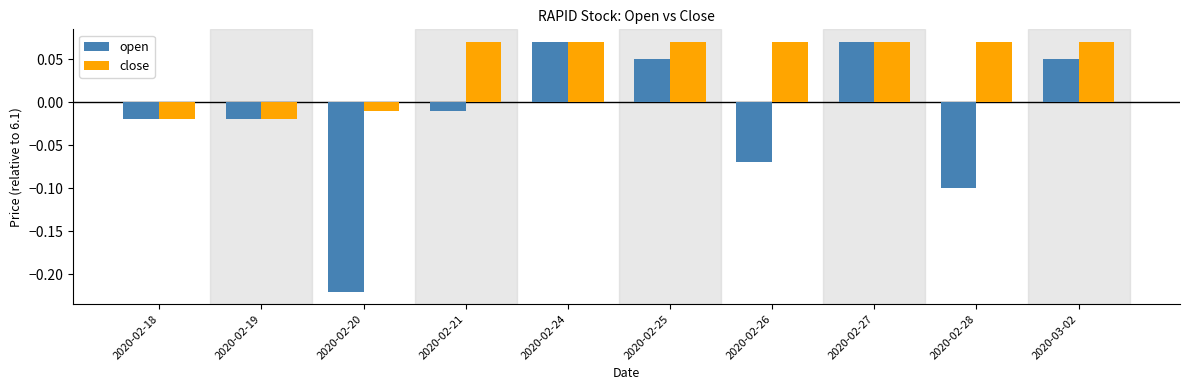

The open series shows -0.1 at 2020-02-26. True or false?

True